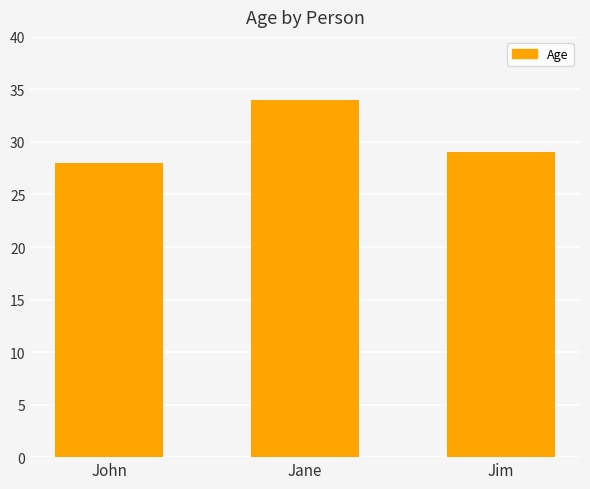

What is the ratio of the value at Jim to the value at Jane?

0.9